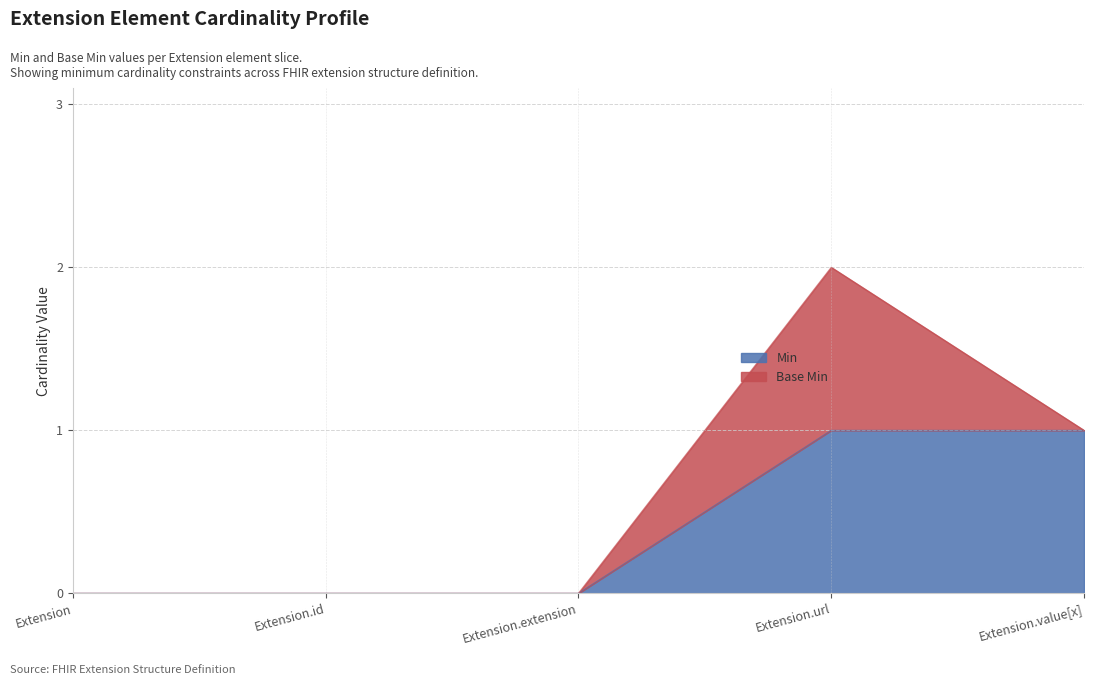

What is the change in value from Extension.extension to Extension.url?

+1